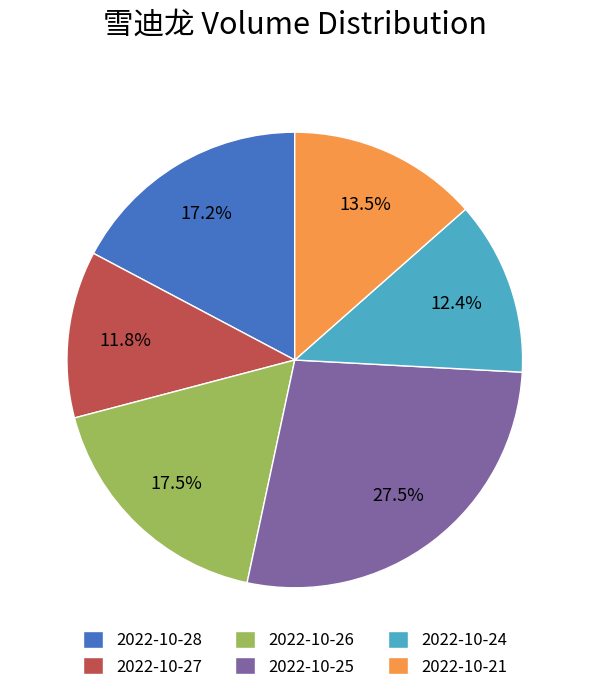

Does any single category account for the majority?

No